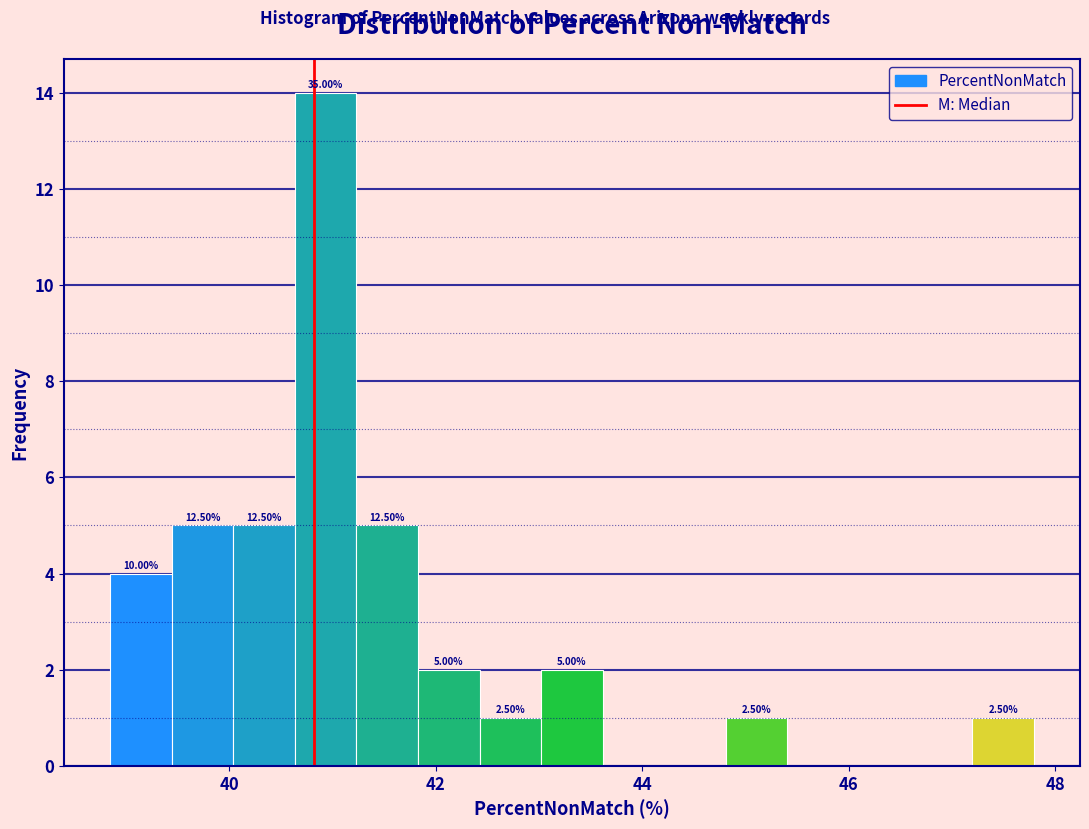

Around what value on the x-axis is the tallest bar? Give the approximate position of its centre, as read against the axis.

41.0